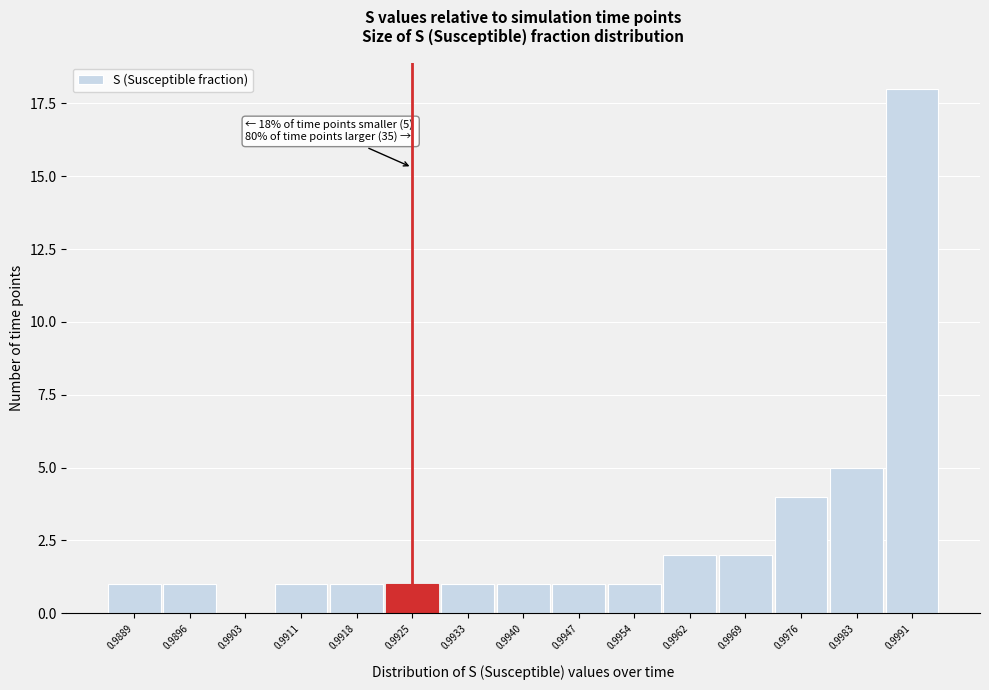

Reading left to right, list all the values displayed in this chart.

0.9889=1	0.9896=1	0.9903=0	0.9911=1	0.9918=1	0.9925=1	0.9933=1	0.9940=1	0.9947=1	0.9954=1	0.9962=2	0.9969=2	0.9976=4	0.9983=5	0.9991=18